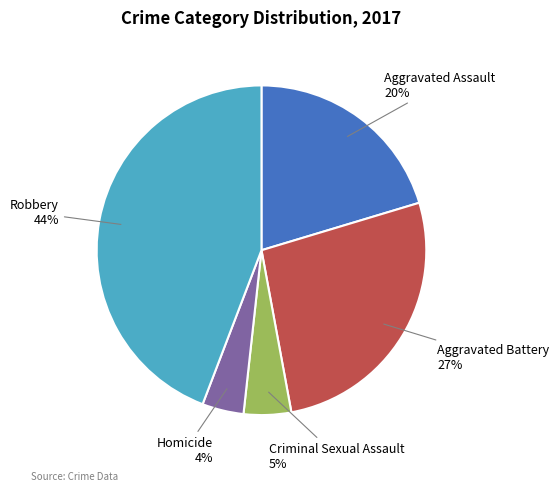

To the nearest percent, what is the difference between the Homicide and Criminal Sexual Assault slice percentages?

1%